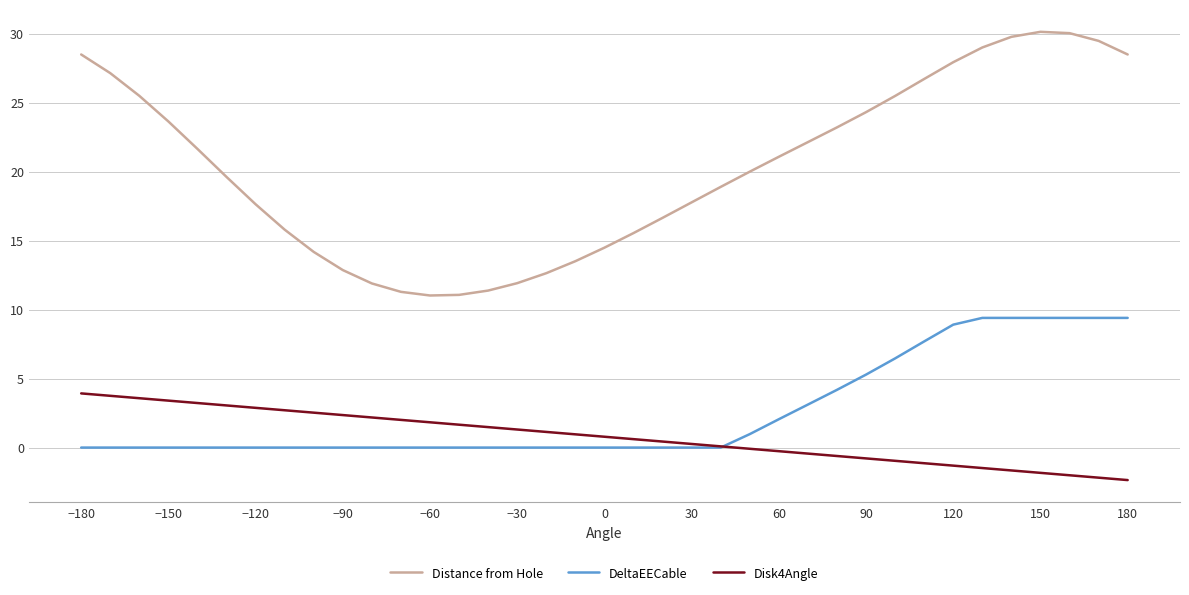

True or false: Distance from Hole and DeltaEECable intersect in this chart.

False